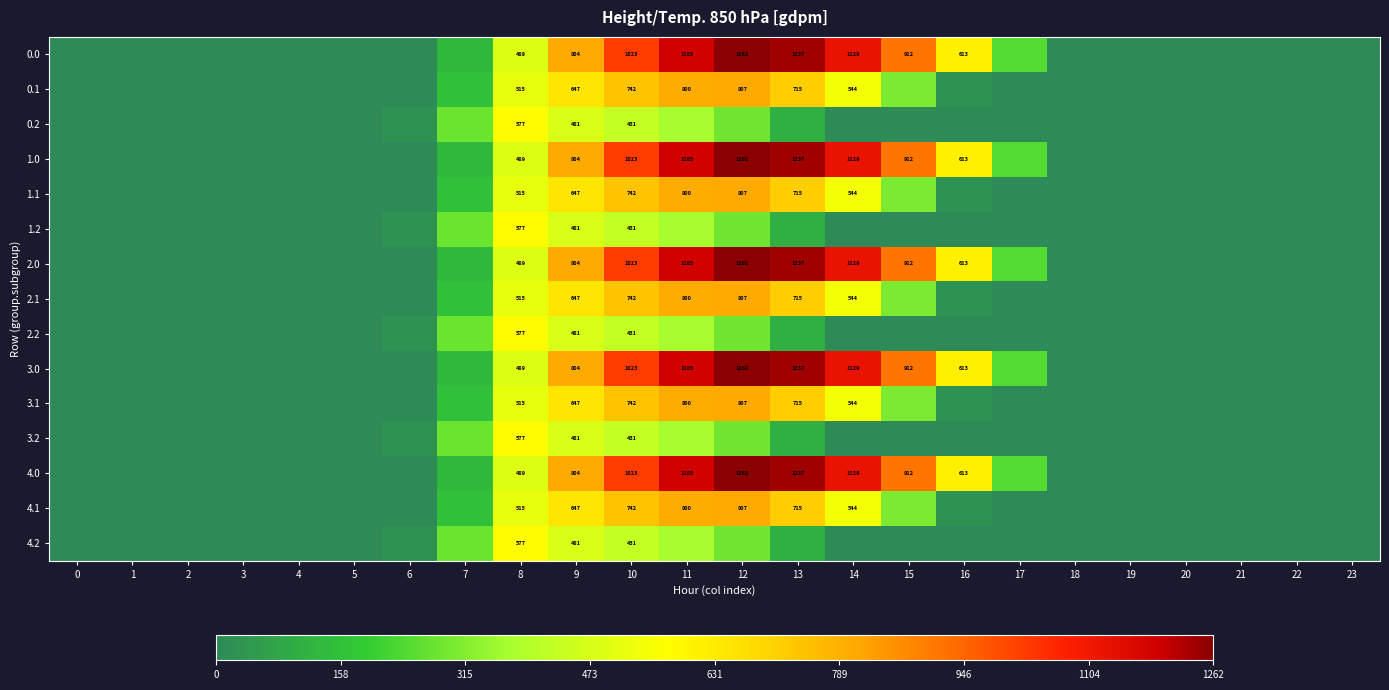

True or false: 2.2 has a value of 374.4 at 11.

True